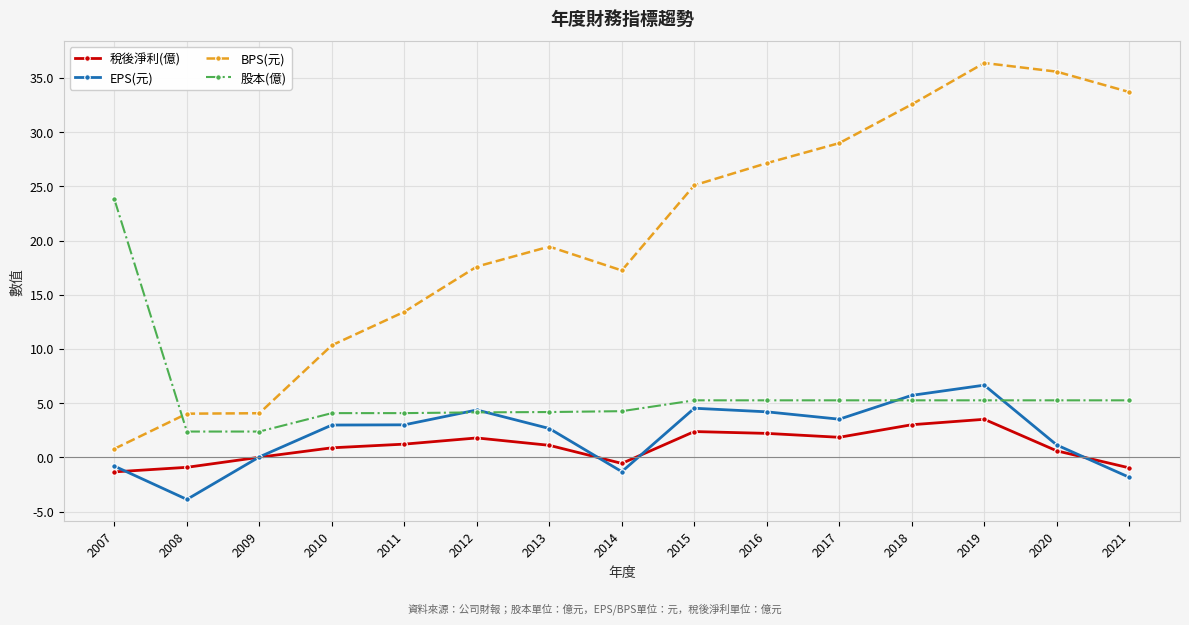

True or false: EPS(元) and BPS(元) intersect in this chart.

False